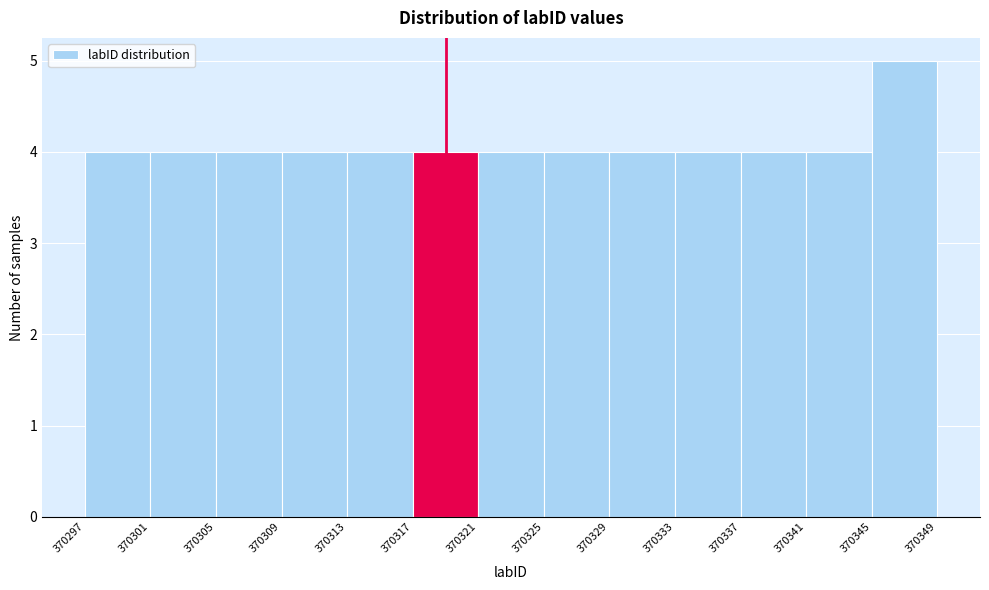

Which range on the x-axis has the tallest bar?

370345 to 370349